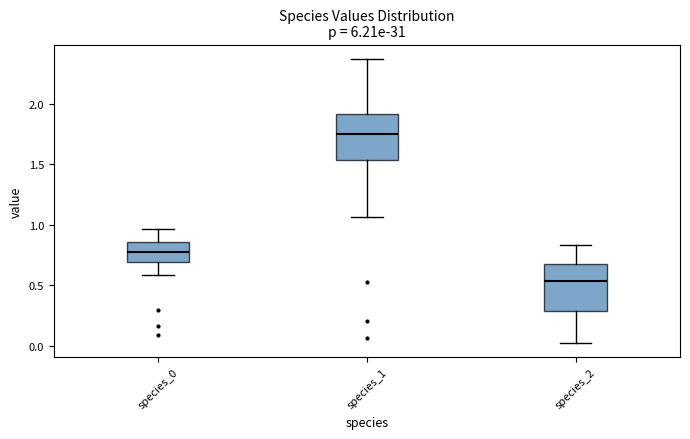

Where does the median line of the box for species_0 sit on the y-axis? The values are not printed on the chart, so give them approximately, as read against the axis.

0.75